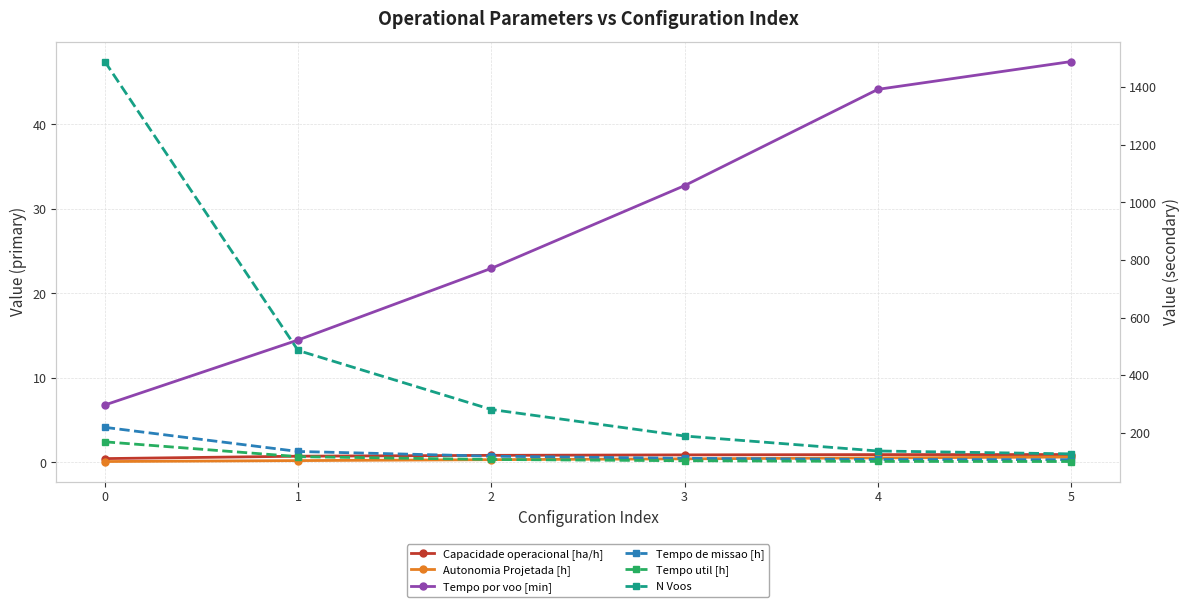

What are all the series names shown in the legend?

Capacidade operacional [ha/h], Autonomia Projetada [h], Tempo por voo [min], Tempo de missao [h], Tempo util [h], N Voos